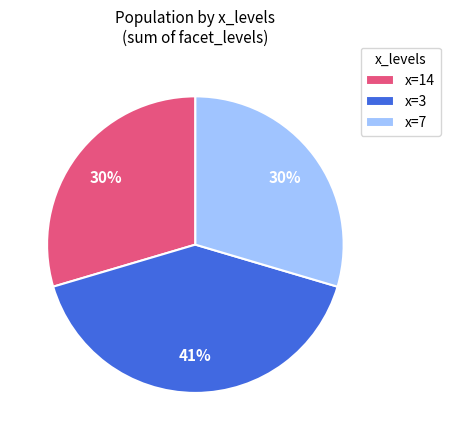

Count the number of slices in the pie.

3